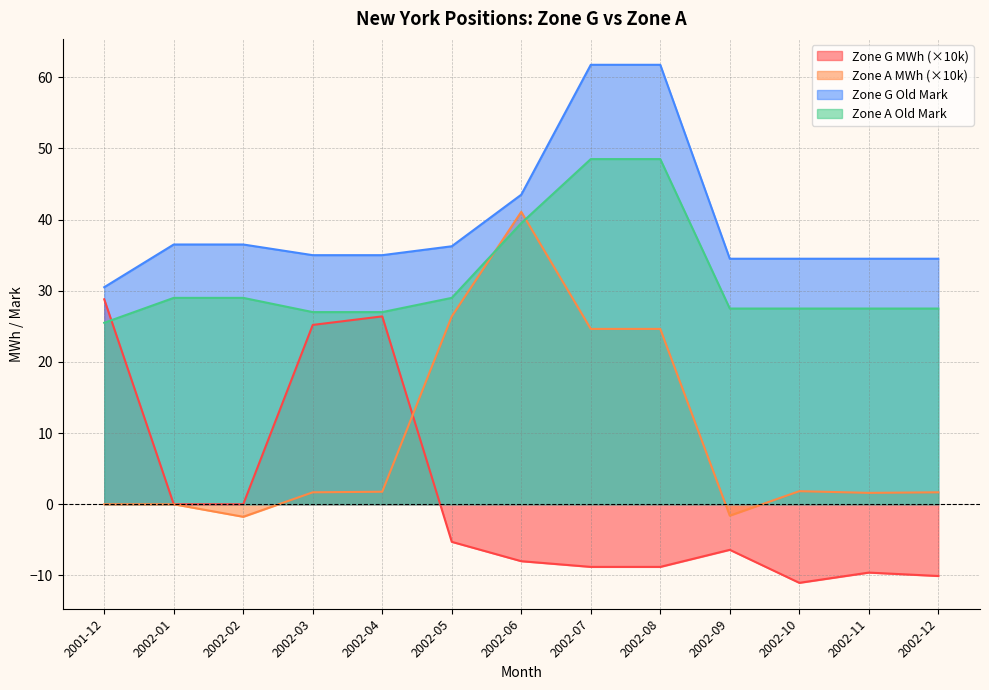

At which label is Zone A Old Mark closest to 37?

2002-06